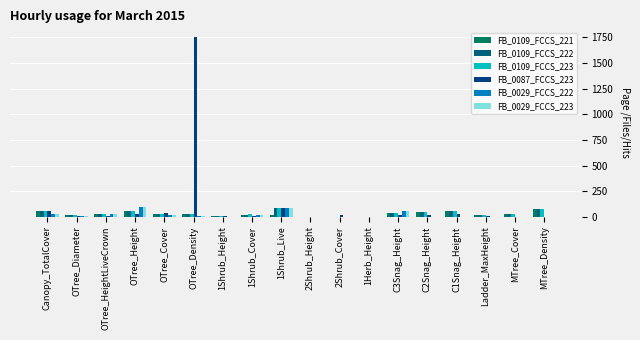

Reading left to right, extract all data points from this chart.

FB_0109_FCCS_221: Canopy_TotalCover=57.0	OTree_Diameter=17.5	OTree_HeightLiveCrown=30.0	OTree_Height=60.0	OTree_Cover=25.0	OTree_Density=22.5	1Shrub_Height=6.0	1Shrub_Cover=15.0	1Shrub_Live=21.2	2Shrub_Height=0.0	2Shrub_Cover=0.0	1Herb_Height=2.5	C3Snag_Height=40.0	C2Snag_Height=50.0	C1Snag_Height=55.0	Ladder_MaxHeight=15.0	MTree_Cover=25.0	MTree_Density=75.0
FB_0109_FCCS_222: Canopy_TotalCover=57.0	OTree_Diameter=17.5	OTree_HeightLiveCrown=30.0	OTree_Height=60.0	OTree_Cover=25.0	OTree_Density=22.5	1Shrub_Height=6.0	1Shrub_Cover=18.8	1Shrub_Live=85.0	2Shrub_Height=0.0	2Shrub_Cover=0.0	1Herb_Height=2.5	C3Snag_Height=40.0	C2Snag_Height=50.0	C1Snag_Height=55.0	Ladder_MaxHeight=15.0	MTree_Cover=25.0	MTree_Density=75.0
FB_0109_FCCS_223: Canopy_TotalCover=57.0	OTree_Diameter=17.5	OTree_HeightLiveCrown=30.0	OTree_Height=60.0	OTree_Cover=25.0	OTree_Density=22.5	1Shrub_Height=6.0	1Shrub_Cover=23.4	1Shrub_Live=85.0	2Shrub_Height=0.0	2Shrub_Cover=0.0	1Herb_Height=2.5	C3Snag_Height=40.0	C2Snag_Height=50.0	C1Snag_Height=55.0	Ladder_MaxHeight=15.0	MTree_Cover=25.0	MTree_Density=75.0
FB_0087_FCCS_223: Canopy_TotalCover=53.6	OTree_Diameter=3.6	OTree_HeightLiveCrown=6.0	OTree_Height=25.0	OTree_Cover=40.0	OTree_Density=1750.0	1Shrub_Height=5.0	1Shrub_Cover=7.8	1Shrub_Live=90.0	2Shrub_Height=1.0	2Shrub_Cover=15.6	1Herb_Height=1.0	C3Snag_Height=15.0	C2Snag_Height=20.0	C1Snag_Height=25.0	Ladder_MaxHeight=4.0	MTree_Cover=0.0	MTree_Density=0.0
FB_0029_FCCS_222: Canopy_TotalCover=26.8	OTree_Diameter=12.0	OTree_HeightLiveCrown=30.0	OTree_Height=100.0	OTree_Cover=20.0	OTree_Density=6.0	1Shrub_Height=2.2	1Shrub_Cover=13.5	1Shrub_Live=85.0	2Shrub_Height=0.3	2Shrub_Cover=0.8	1Herb_Height=0.9	C3Snag_Height=60.0	C2Snag_Height=0.0	C1Snag_Height=0.0	Ladder_MaxHeight=0.0	MTree_Cover=0.0	MTree_Density=0.0
FB_0029_FCCS_223: Canopy_TotalCover=26.8	OTree_Diameter=12.0	OTree_HeightLiveCrown=30.0	OTree_Height=100.0	OTree_Cover=20.0	OTree_Density=6.0	1Shrub_Height=2.2	1Shrub_Cover=16.9	1Shrub_Live=85.0	2Shrub_Height=0.3	2Shrub_Cover=0.9	1Herb_Height=0.9	C3Snag_Height=60.0	C2Snag_Height=0.0	C1Snag_Height=0.0	Ladder_MaxHeight=0.0	MTree_Cover=0.0	MTree_Density=0.0